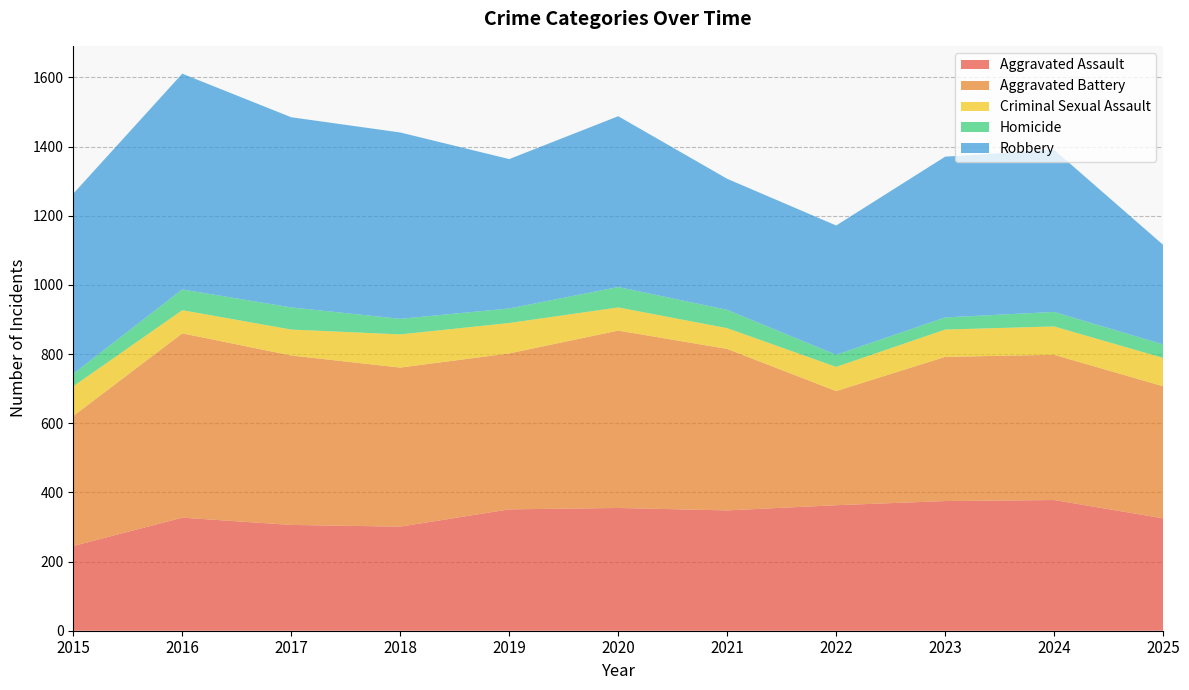

Reading left to right, extract all data points from this chart.

Aggravated Assault: 245	327	306	301	351	355	348	363	375	378	325
Aggravated Battery: 376	533	490	460	451	513	467	330	417	420	382
Criminal Sexual Assault: 86	67	75	96	88	67	60	70	79	82	82
Homicide: 36	60	64	45	42	59	53	35	35	42	39
Robbery: 521	624	550	539	432	494	379	374	465	469	288